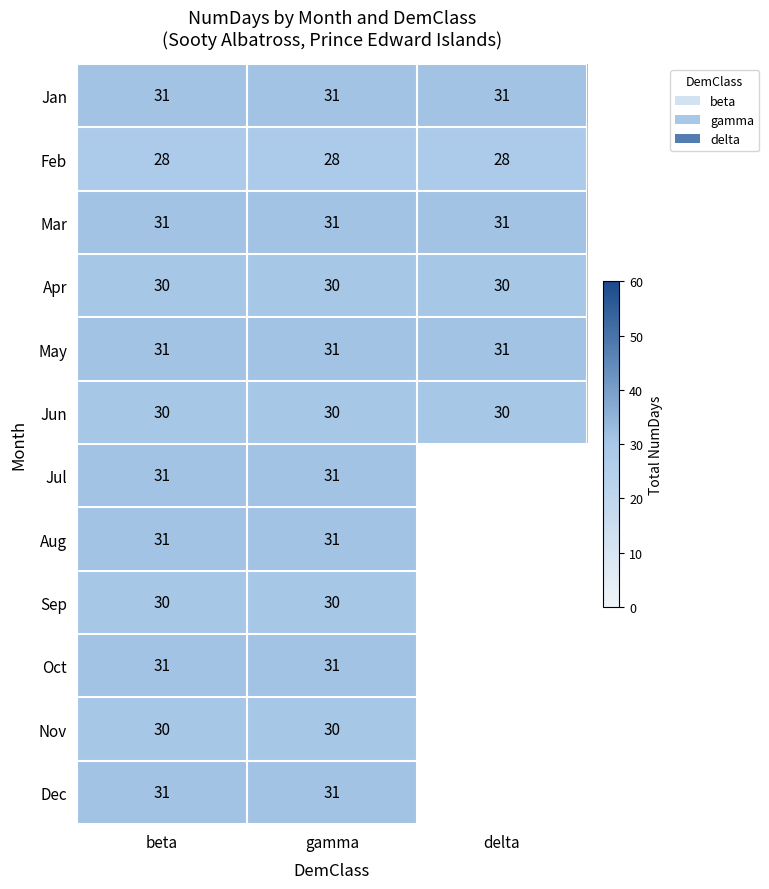

What is the total value across all series at gamma?

365